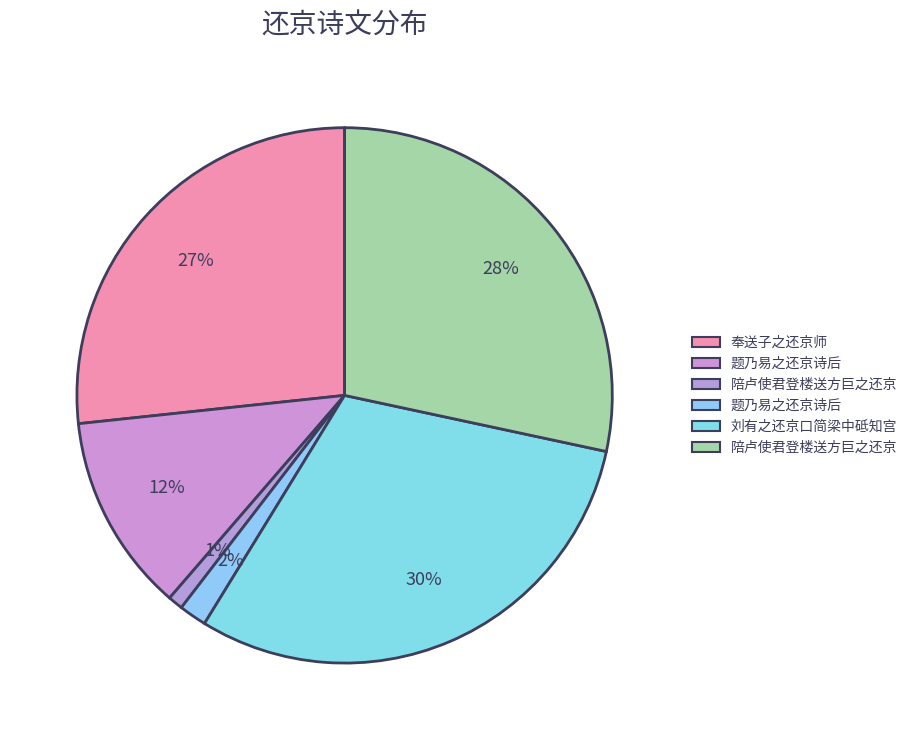

How many slices are in this pie chart?

6